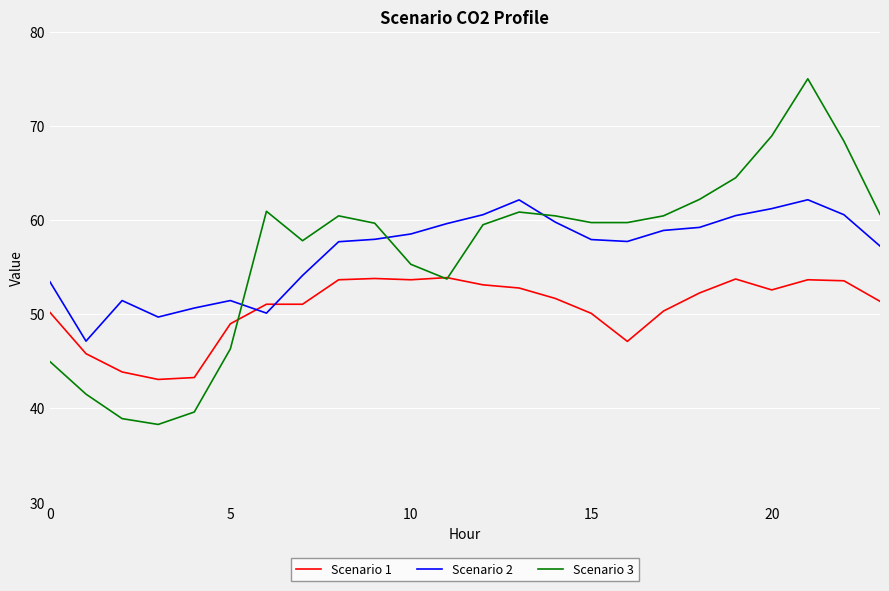

True or false: Scenario 2 and Scenario 1 cross at least once.

True